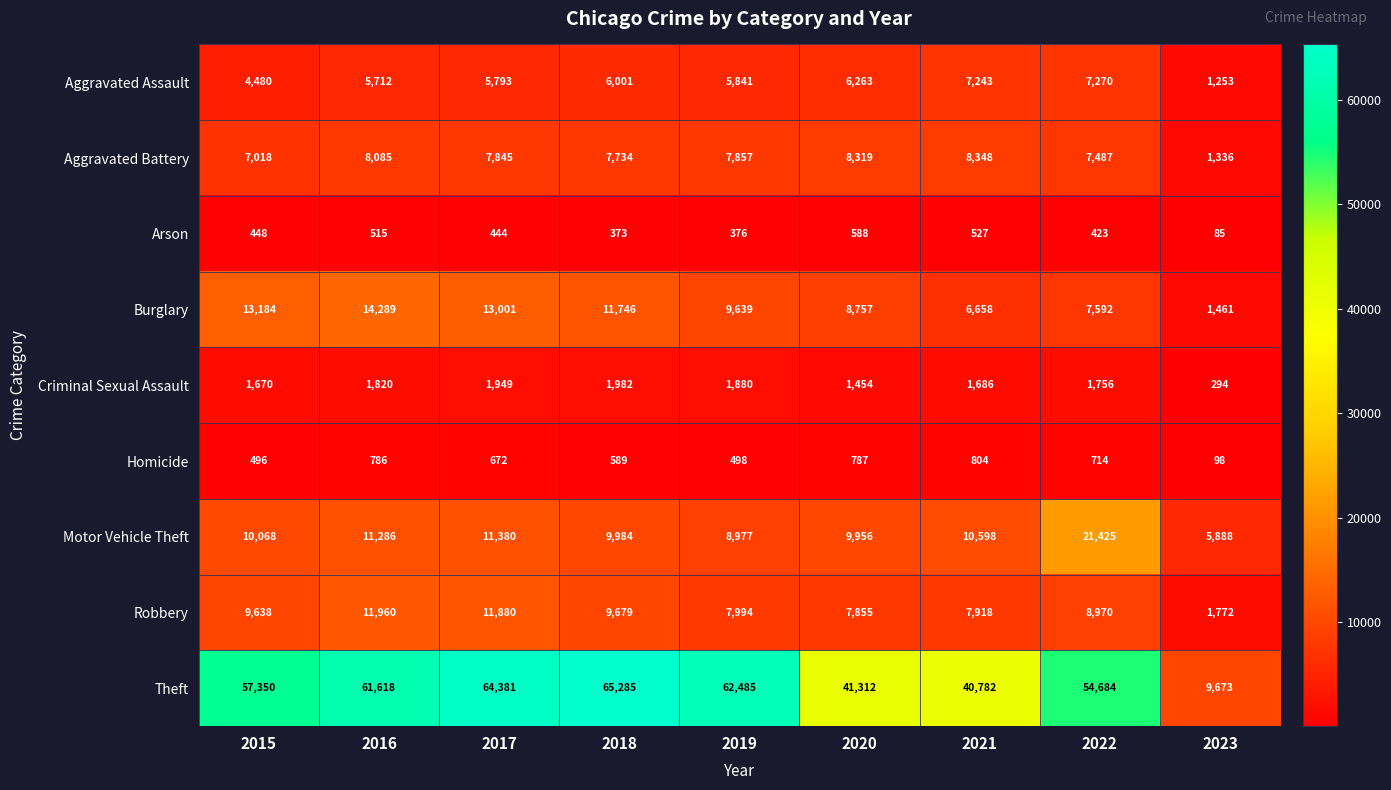

Rank the categories by Aggravated Assault value from highest to lowest.

2022, 2021, 2020, 2018, 2019, 2017, 2016, 2015, 2023